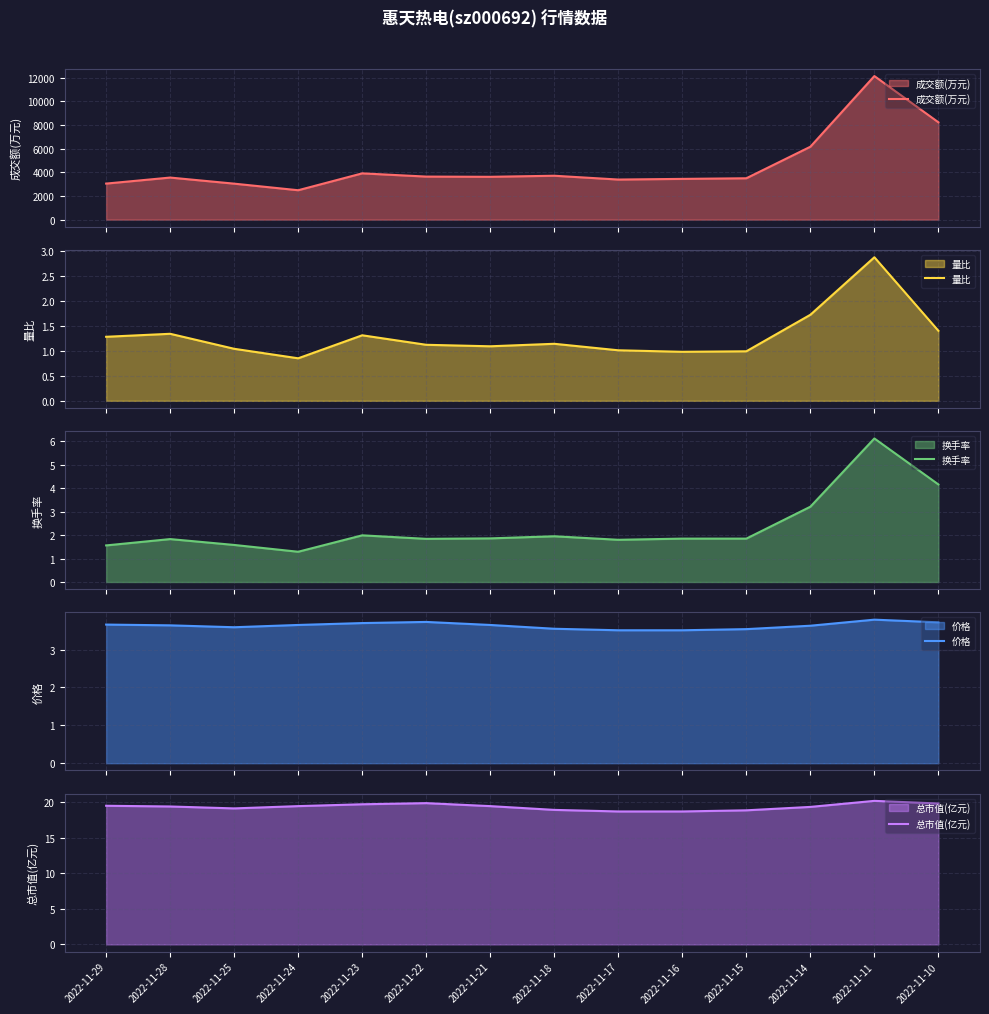

True or false: 总市值(亿元) and 换手率 intersect in this chart.

False